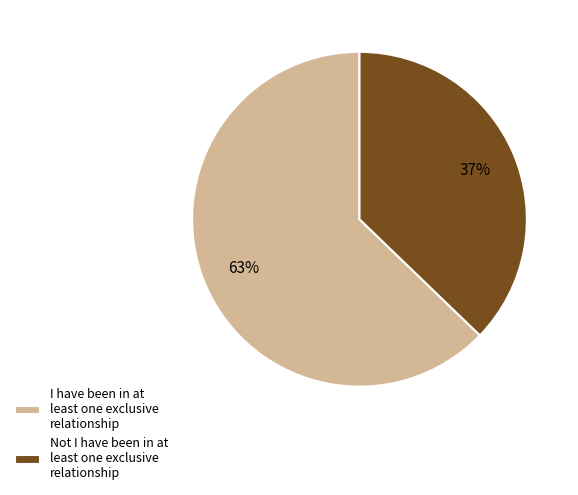

True or false: Not I have been in at least one exclusive relationship accounts for 23% of the total.

False